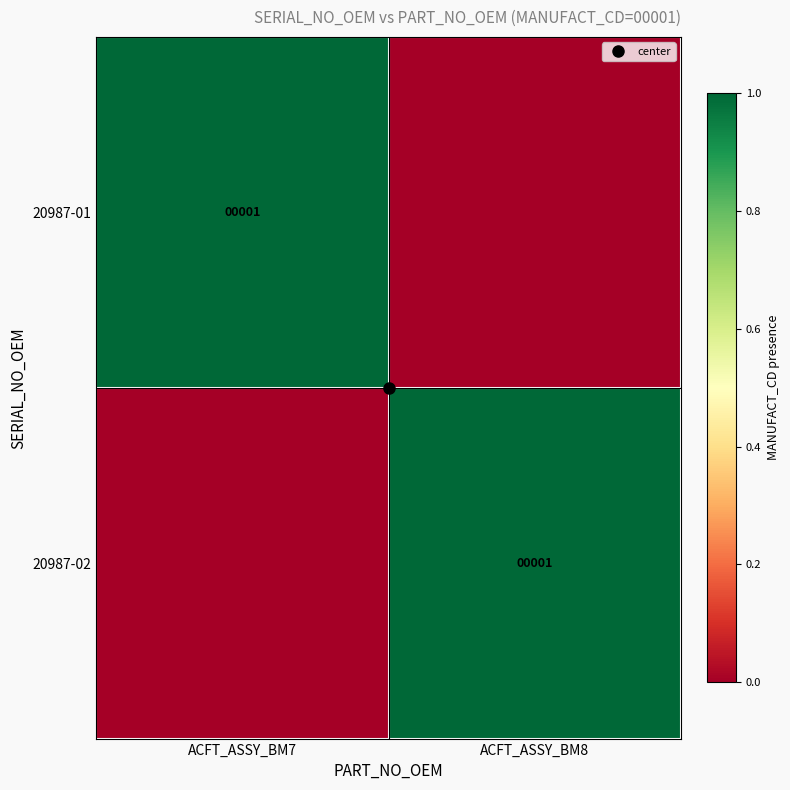

Between ACFT_ASSY_BM7 and ACFT_ASSY_BM8, which is larger?

ACFT_ASSY_BM7